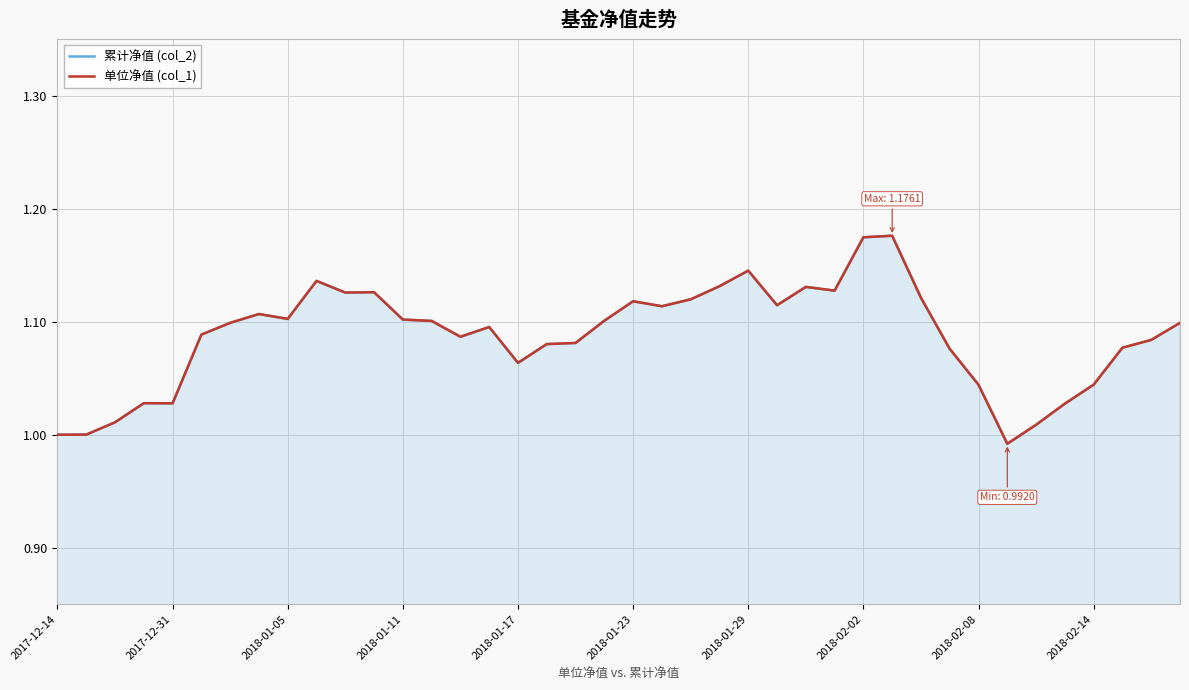

What is the greatest value displayed?

1.2